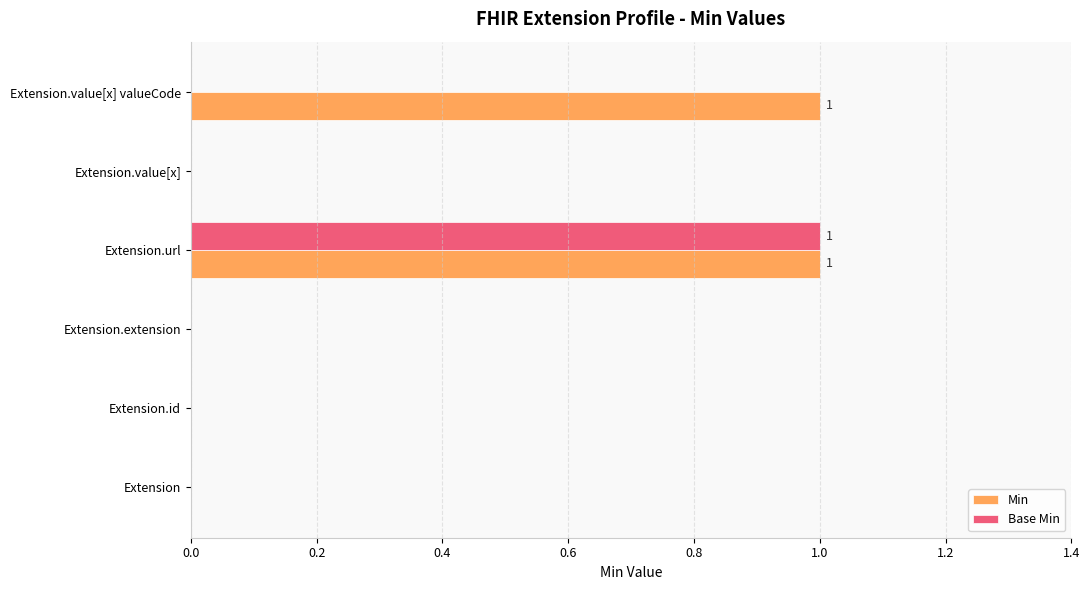

Is it true that Min equals 1 at Extension.url?

True